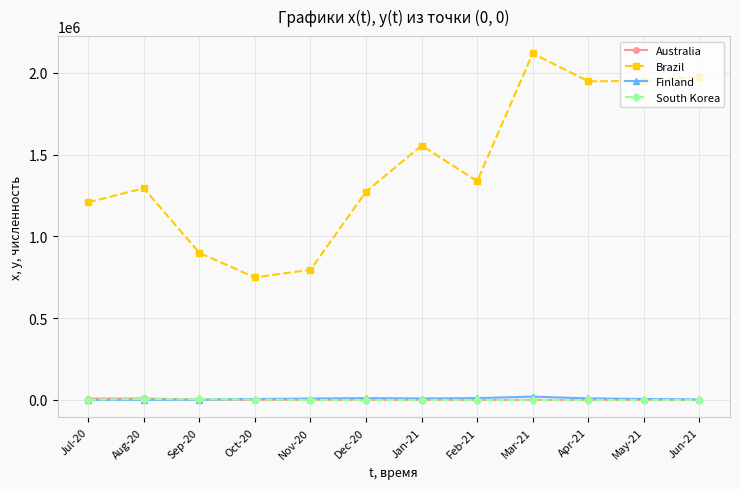

Is the value of Brazil at Feb-21 greater than the value of Finland at Jul-20?

Yes